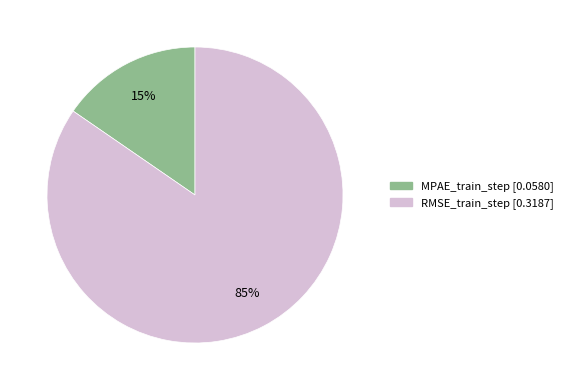

Between RMSE_train_step and MPAE_train_step, which is larger?

RMSE_train_step